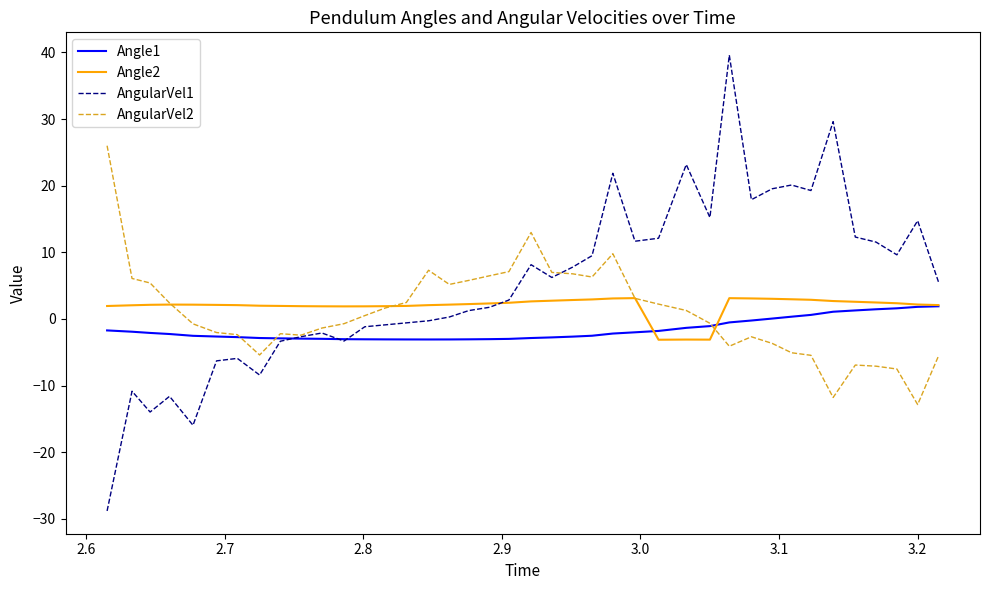

What is the difference between the maximum and minimum values in the AngularVel1 series?

68.4